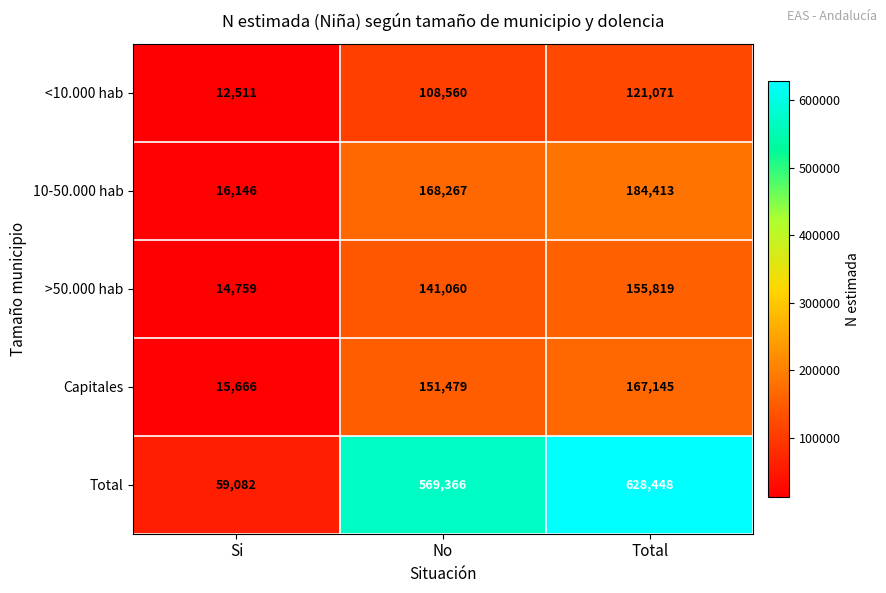

Count the number of categories in the chart.

3